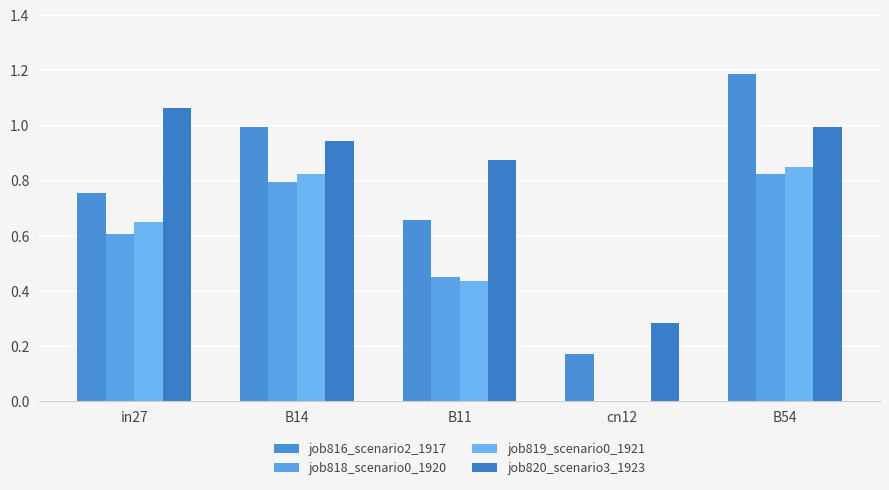

What is the total value across all series at B54?

3.9